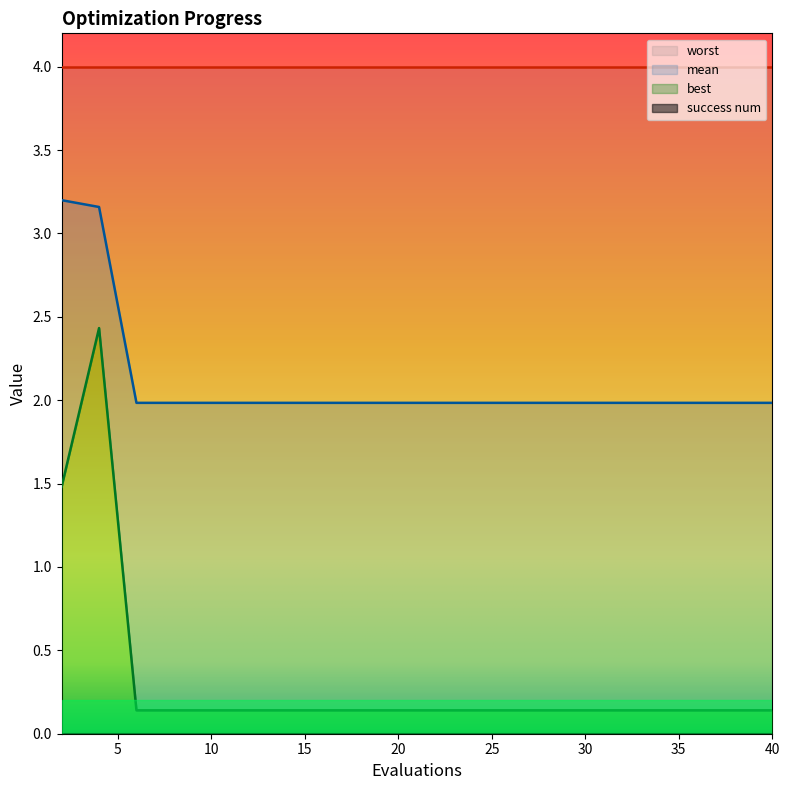

Between 20 and 24, which series saw the biggest shift?

mean